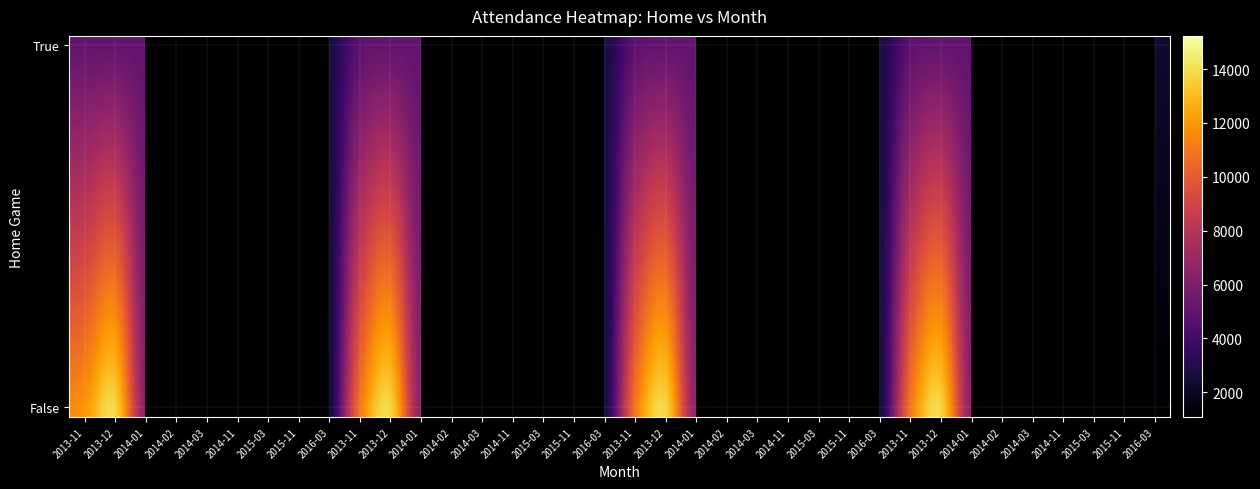

At how many categories does at least one series exceed 1421?

24